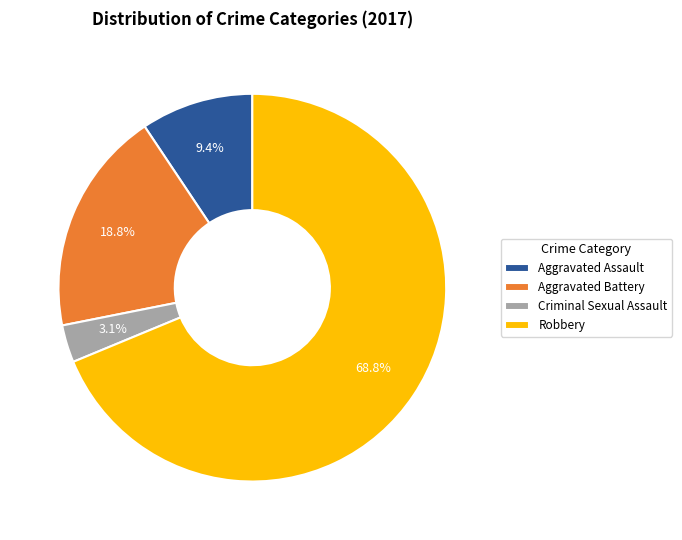

Is it true that Aggravated Battery is 19% of the pie?

True